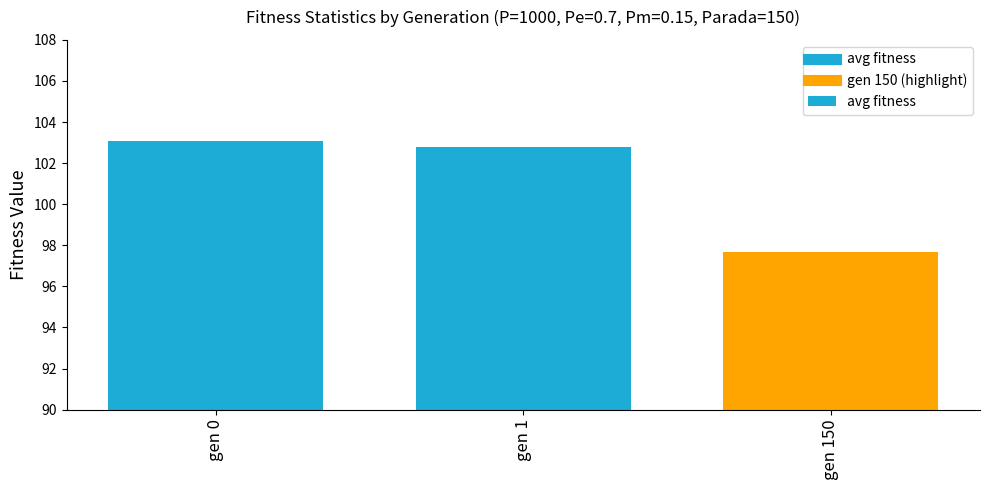

What is the sum of the values at gen 150 and gen 0?

200.8